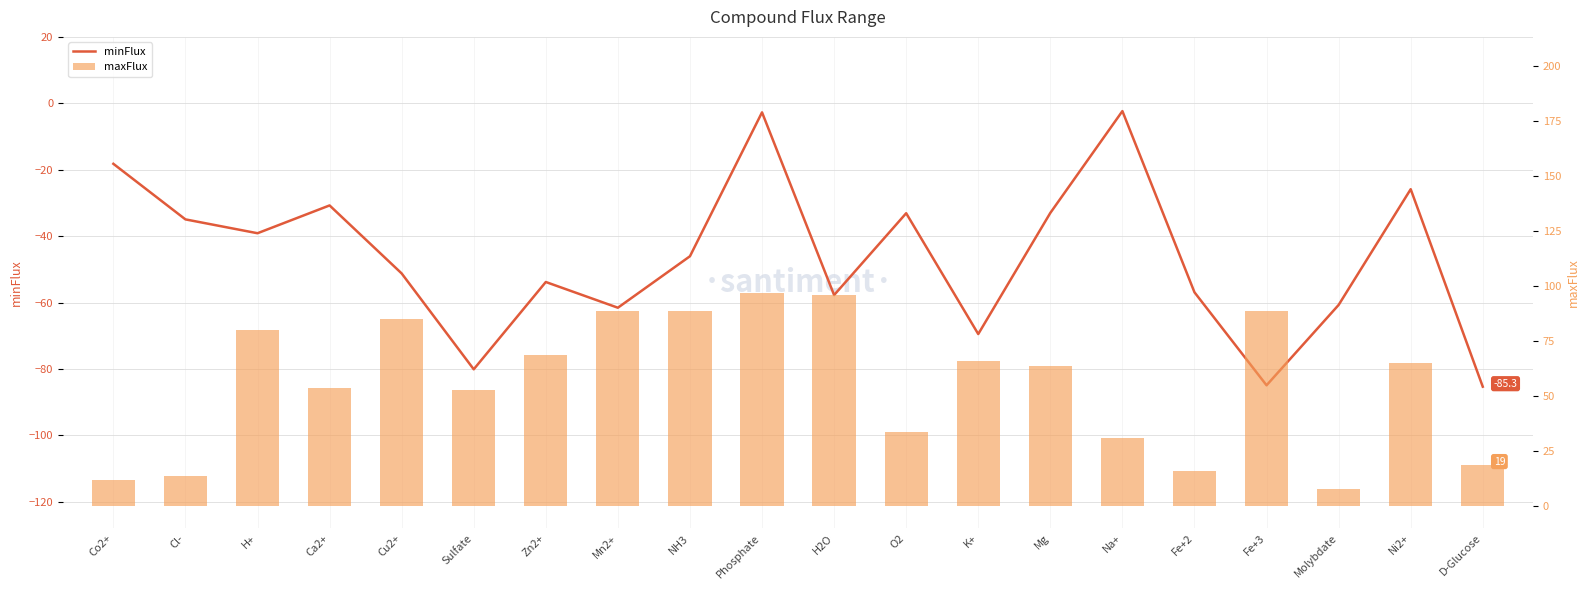

Is it true that minFlux equals -89.5 at Mn2+?

False